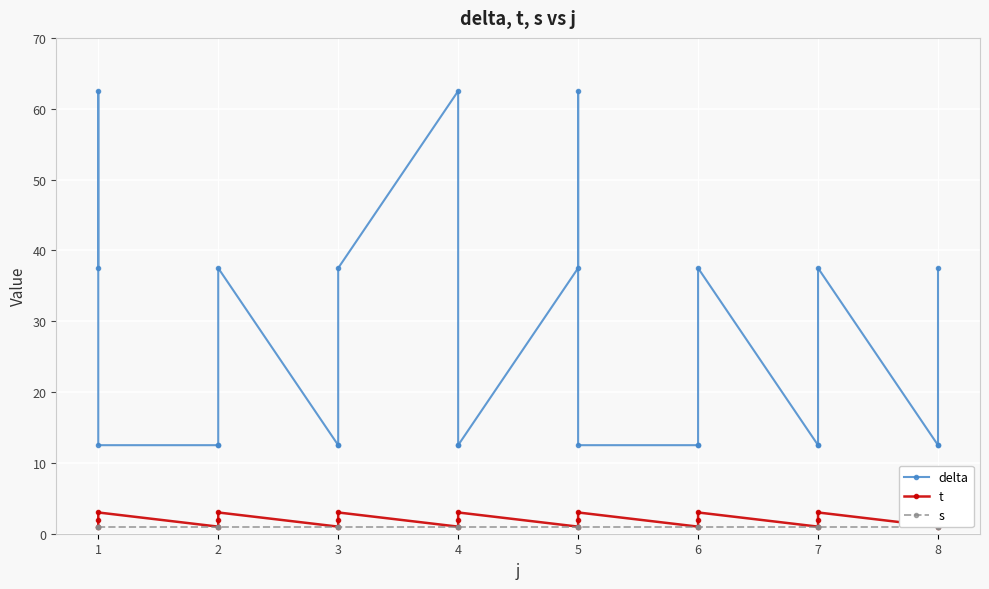

What is the difference between the second highest and minimum values in the delta series?

50.0